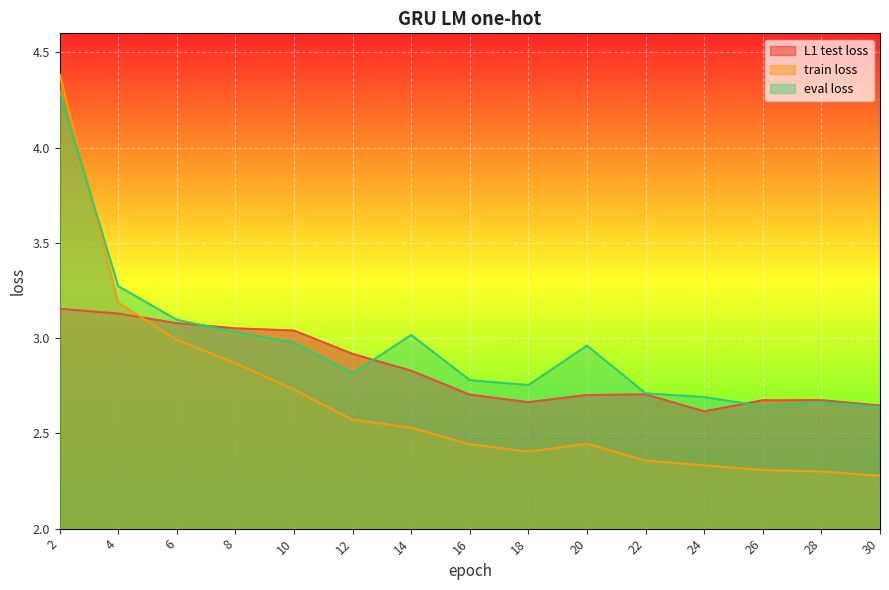

What is the average value of the eval loss series?

3.0